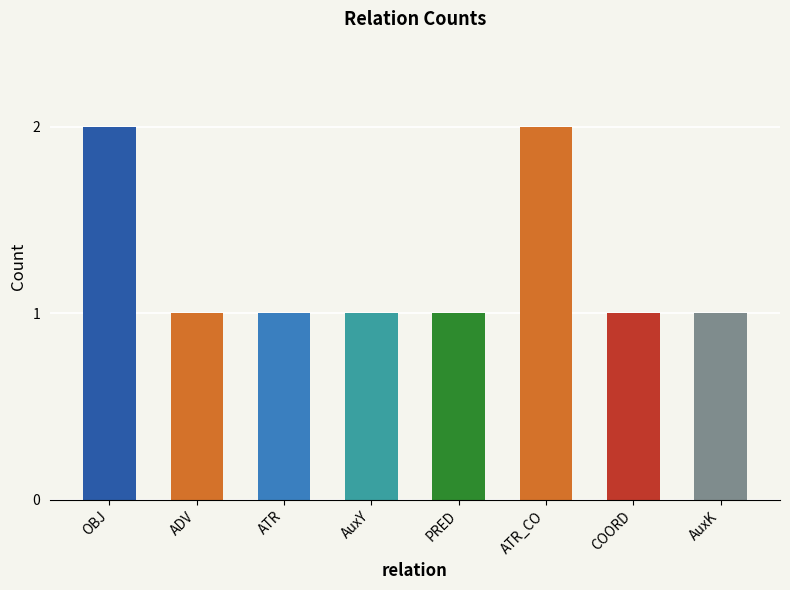

How many series are shown in this chart?

1